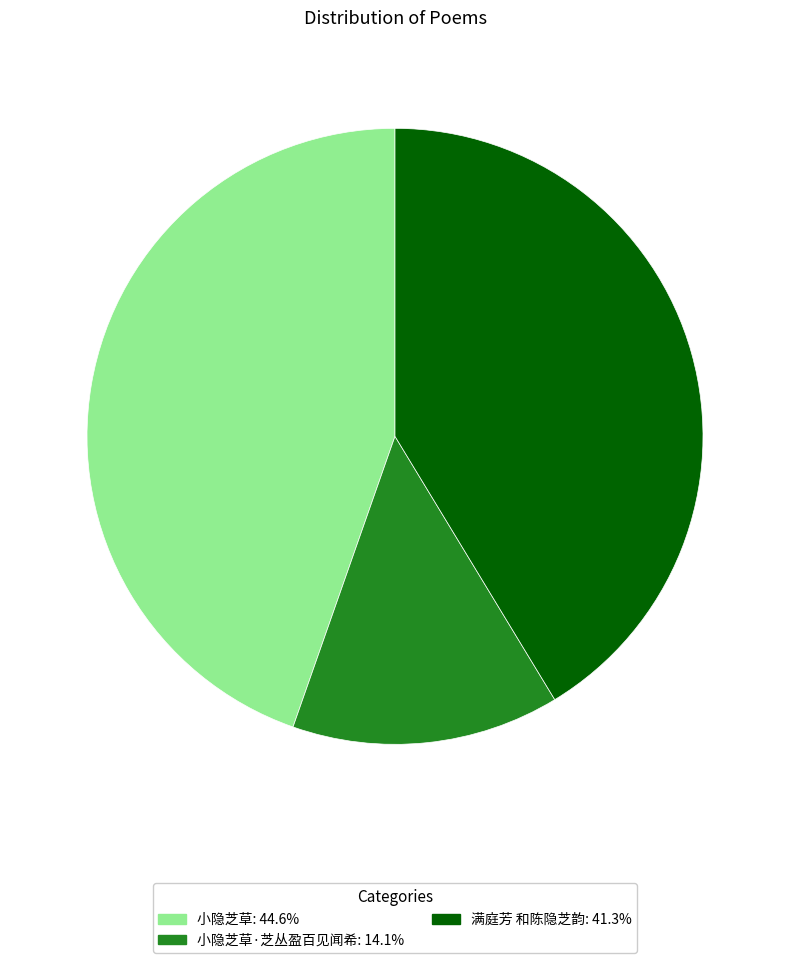

How many segments does this pie chart have?

3